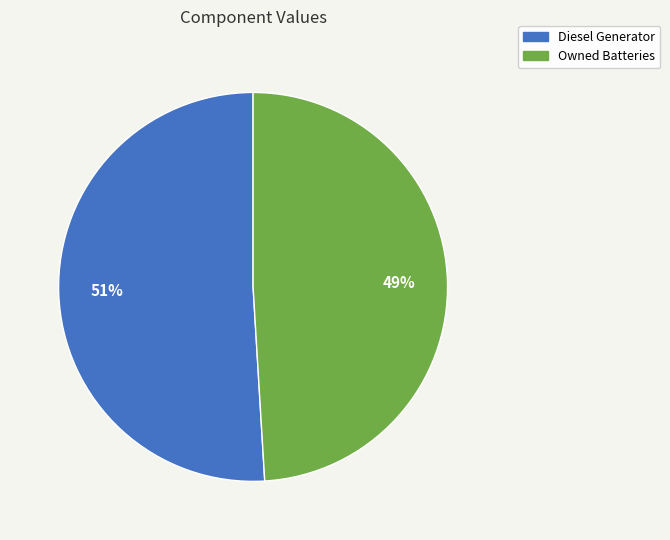

Which category has the smallest portion of the pie?

Owned Batteries